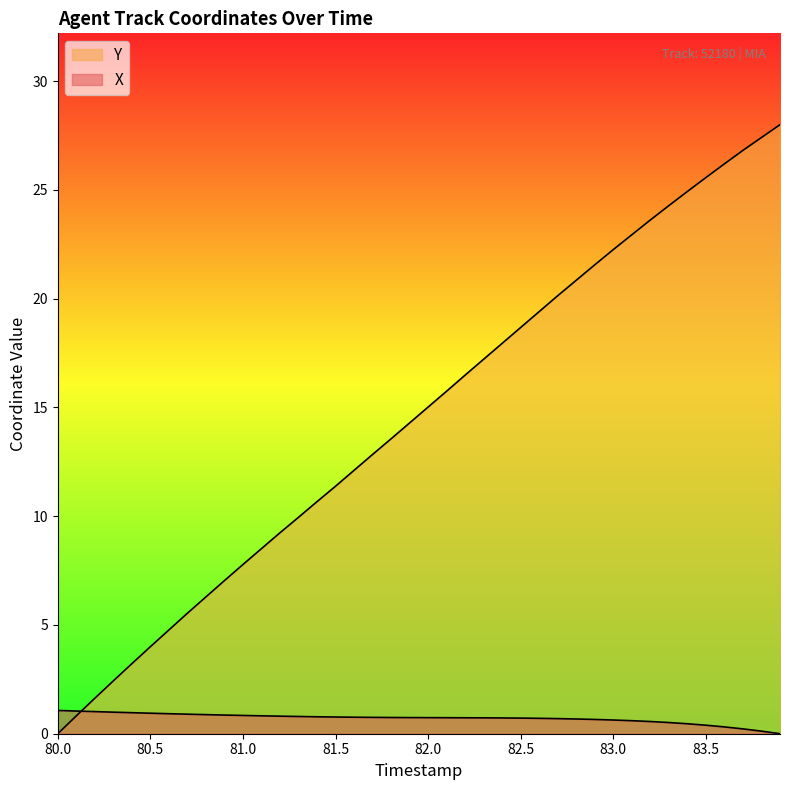

What is the highest value of the Y series?

28.0